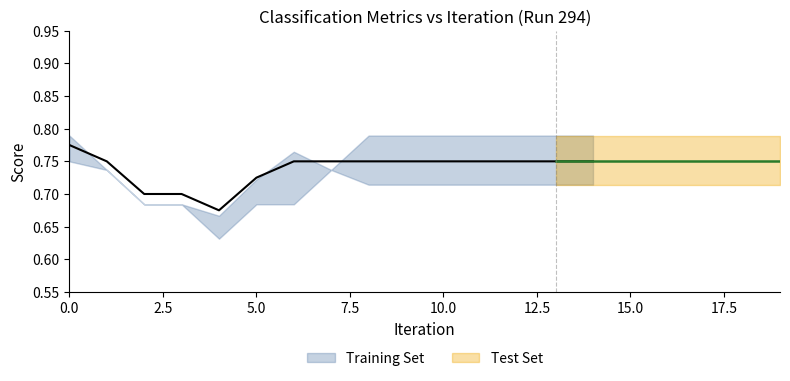

What is the sum of the f1 values at 5 and 9?

1.5